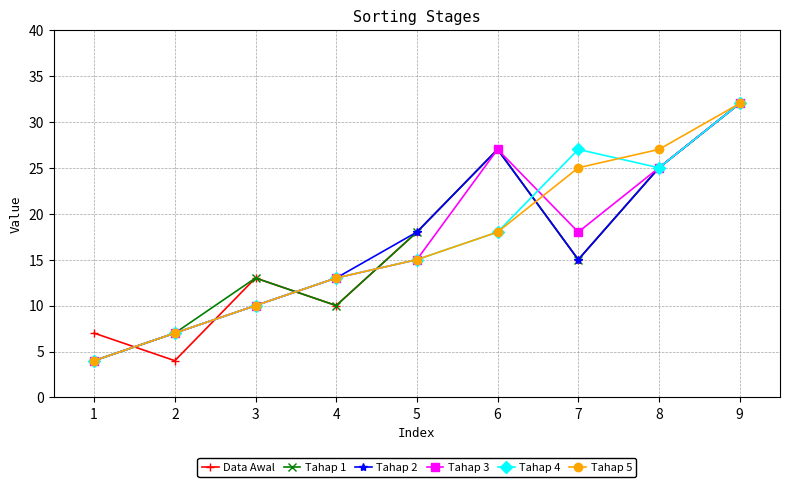

True or false: Tahap 2 has a value of 4 at 1.

True